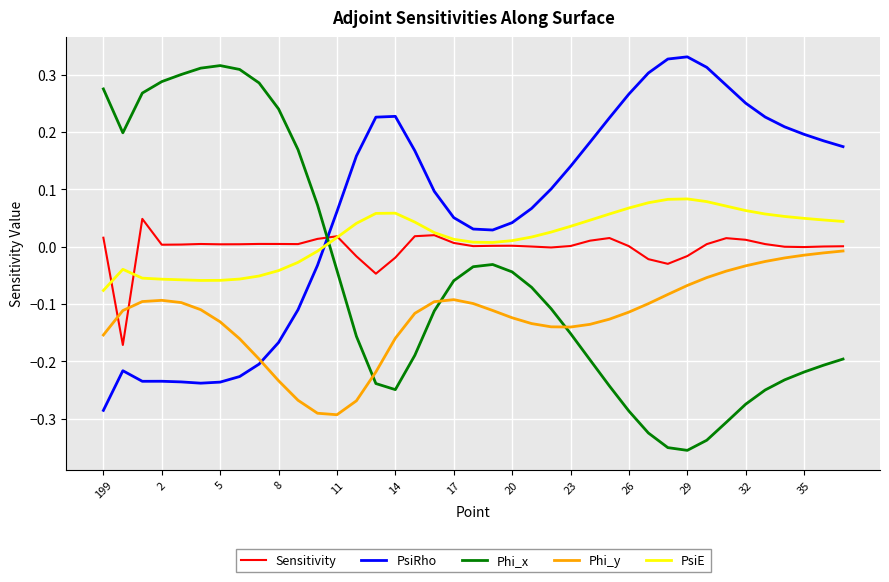

What are all the series names shown in the legend?

Sensitivity, PsiRho, Phi_x, Phi_y, PsiE